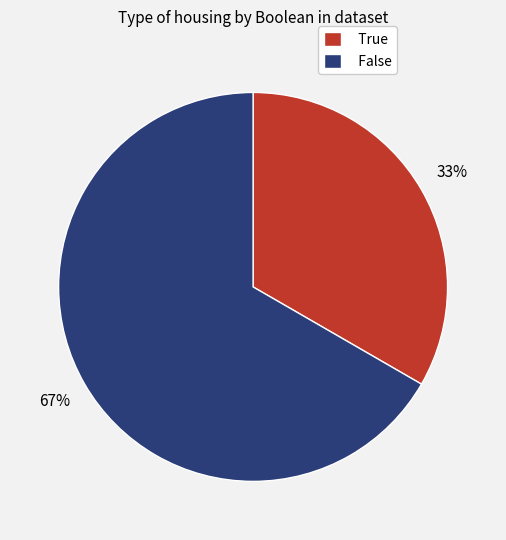

To the nearest percent, what percentage of the pie is False?

67%